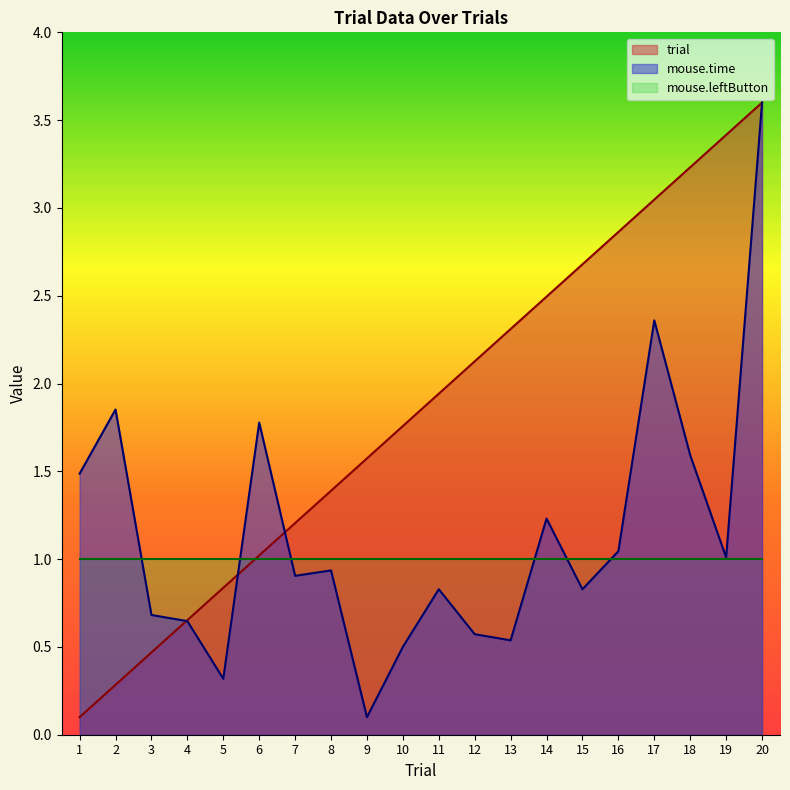

True or false: trial has more than 2 points higher than both neighbors.

False